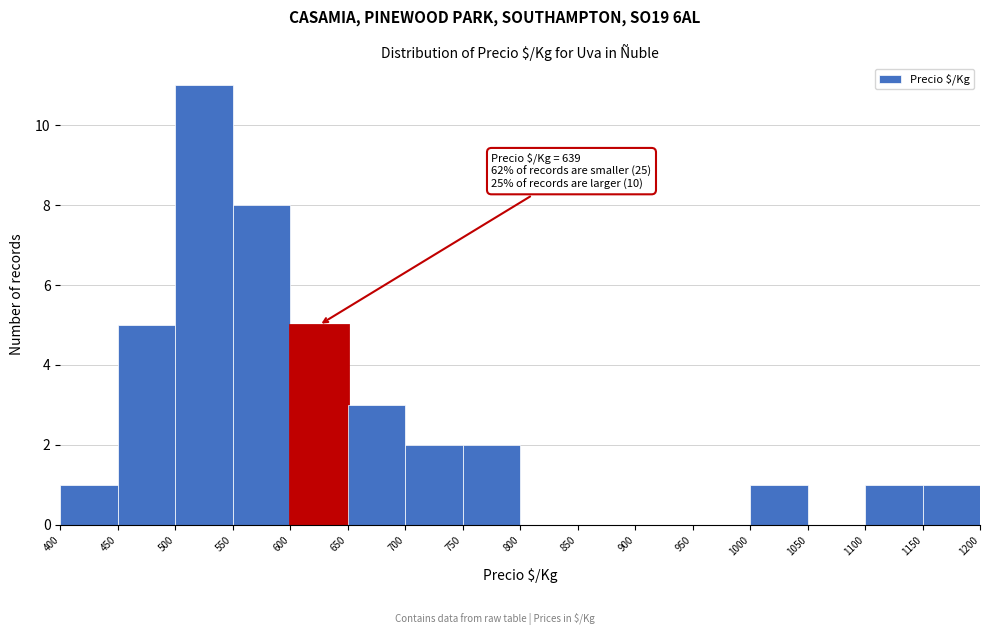

Over which range of the x-axis is the bar tallest?

500 to 550